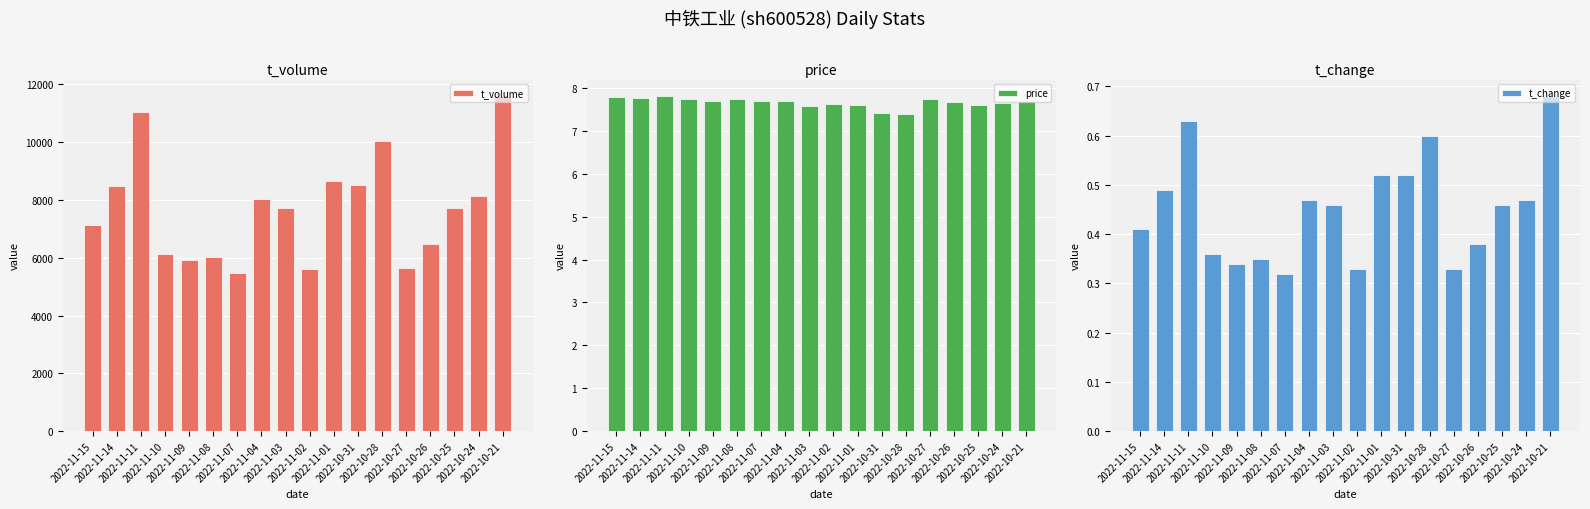

Is it true that t_change equals 0.5 at 2022-10-24?

True